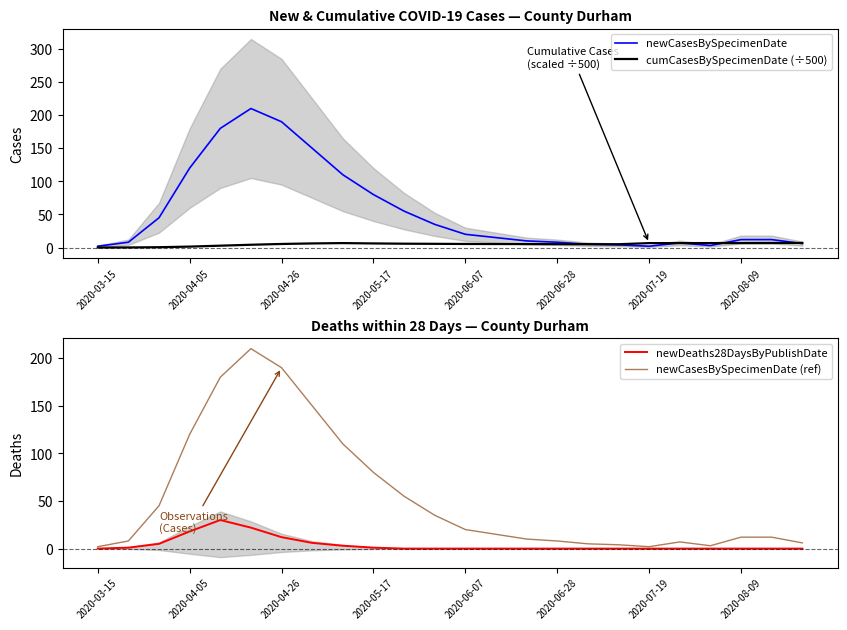

True or false: cumCasesBySpecimenDate (÷500) and newCasesBySpecimenDate cross at least once.

True